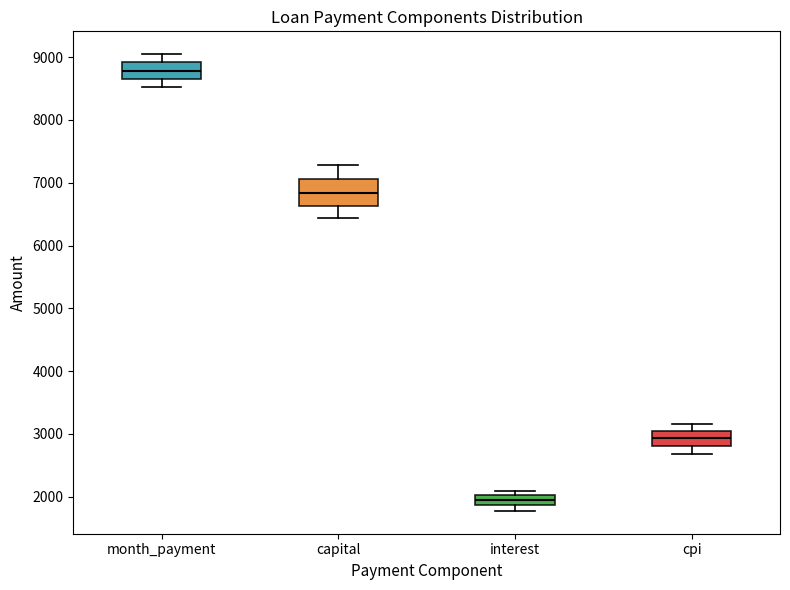

Reading left to right, read every box against the y-axis: the position of its median line, the range the box covers, and the ends of its whiskers. The values are not printed on the chart, so give them approximately, as read against the axis.

month_payment: median 8800, box 8700 to 8900, whiskers 8500 to 9000
capital: median 6800, box 6600 to 7100, whiskers 6400 to 7300
interest: median 1900 (inside the box), box 1900 to 2000, whiskers 1800 to 2100
cpi: median 2900, box 2800 to 3100, whiskers 2700 to 3200